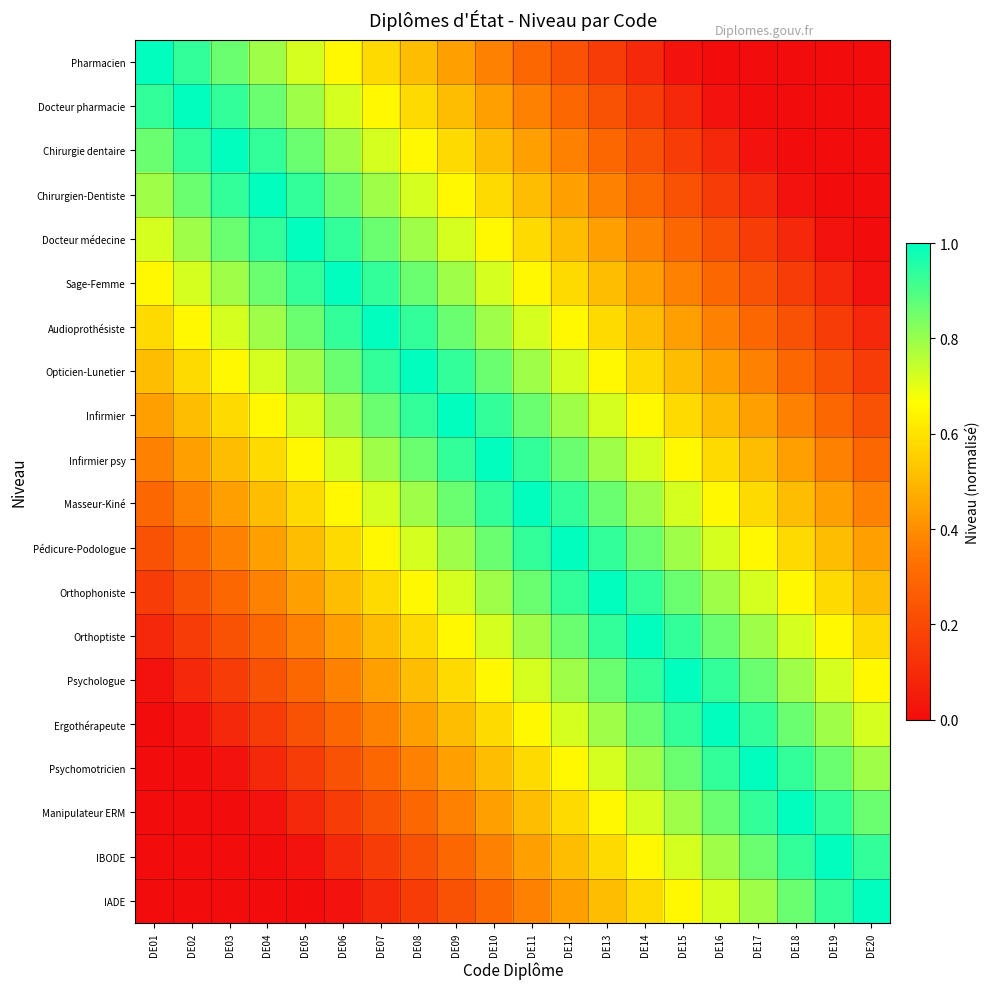

Reading right to left, what are all the values shown in this chart?

Pharmacien: DE20=0.0	DE19=0.0	DE18=0.0	DE17=0.0	DE16=0.0	DE15=0.0	DE14=0.1	DE13=0.2	DE12=0.2	DE11=0.3	DE10=0.4	DE09=0.4	DE08=0.5	DE07=0.6	DE06=0.6	DE05=0.7	DE04=0.8	DE03=0.9	DE02=0.9	DE01=1.0
Docteur pharmacie: DE20=0.0	DE19=0.0	DE18=0.0	DE17=0.0	DE16=0.0	DE15=0.1	DE14=0.2	DE13=0.2	DE12=0.3	DE11=0.4	DE10=0.4	DE09=0.5	DE08=0.6	DE07=0.6	DE06=0.7	DE05=0.8	DE04=0.9	DE03=0.9	DE02=1.0	DE01=0.9
Chirurgie dentaire: DE20=0.0	DE19=0.0	DE18=0.0	DE17=0.0	DE16=0.1	DE15=0.2	DE14=0.2	DE13=0.3	DE12=0.4	DE11=0.4	DE10=0.5	DE09=0.6	DE08=0.6	DE07=0.7	DE06=0.8	DE05=0.9	DE04=0.9	DE03=1.0	DE02=0.9	DE01=0.9
Chirurgien-Dentiste: DE20=0.0	DE19=0.0	DE18=0.0	DE17=0.1	DE16=0.2	DE15=0.2	DE14=0.3	DE13=0.4	DE12=0.4	DE11=0.5	DE10=0.6	DE09=0.6	DE08=0.7	DE07=0.8	DE06=0.9	DE05=0.9	DE04=1.0	DE03=0.9	DE02=0.9	DE01=0.8
Docteur médecine: DE20=0.0	DE19=0.0	DE18=0.1	DE17=0.2	DE16=0.2	DE15=0.3	DE14=0.4	DE13=0.4	DE12=0.5	DE11=0.6	DE10=0.6	DE09=0.7	DE08=0.8	DE07=0.9	DE06=0.9	DE05=1.0	DE04=0.9	DE03=0.9	DE02=0.8	DE01=0.7
Sage-Femme: DE20=0.0	DE19=0.1	DE18=0.2	DE17=0.2	DE16=0.3	DE15=0.4	DE14=0.4	DE13=0.5	DE12=0.6	DE11=0.6	DE10=0.7	DE09=0.8	DE08=0.9	DE07=0.9	DE06=1.0	DE05=0.9	DE04=0.9	DE03=0.8	DE02=0.7	DE01=0.6
Audioprothésiste: DE20=0.1	DE19=0.2	DE18=0.2	DE17=0.3	DE16=0.4	DE15=0.4	DE14=0.5	DE13=0.6	DE12=0.6	DE11=0.7	DE10=0.8	DE09=0.9	DE08=0.9	DE07=1.0	DE06=0.9	DE05=0.9	DE04=0.8	DE03=0.7	DE02=0.6	DE01=0.6
Opticien-Lunetier: DE20=0.2	DE19=0.2	DE18=0.3	DE17=0.4	DE16=0.4	DE15=0.5	DE14=0.6	DE13=0.6	DE12=0.7	DE11=0.8	DE10=0.9	DE09=0.9	DE08=1.0	DE07=0.9	DE06=0.9	DE05=0.8	DE04=0.7	DE03=0.6	DE02=0.6	DE01=0.5
Infirmier: DE20=0.2	DE19=0.3	DE18=0.4	DE17=0.4	DE16=0.5	DE15=0.6	DE14=0.6	DE13=0.7	DE12=0.8	DE11=0.9	DE10=0.9	DE09=1.0	DE08=0.9	DE07=0.9	DE06=0.8	DE05=0.7	DE04=0.6	DE03=0.6	DE02=0.5	DE01=0.4
Infirmier psy: DE20=0.3	DE19=0.4	DE18=0.4	DE17=0.5	DE16=0.6	DE15=0.6	DE14=0.7	DE13=0.8	DE12=0.9	DE11=0.9	DE10=1.0	DE09=0.9	DE08=0.9	DE07=0.8	DE06=0.7	DE05=0.6	DE04=0.6	DE03=0.5	DE02=0.4	DE01=0.4
Masseur-Kiné: DE20=0.4	DE19=0.4	DE18=0.5	DE17=0.6	DE16=0.6	DE15=0.7	DE14=0.8	DE13=0.9	DE12=0.9	DE11=1.0	DE10=0.9	DE09=0.9	DE08=0.8	DE07=0.7	DE06=0.6	DE05=0.6	DE04=0.5	DE03=0.4	DE02=0.4	DE01=0.3
Pédicure-Podologue: DE20=0.4	DE19=0.5	DE18=0.6	DE17=0.6	DE16=0.7	DE15=0.8	DE14=0.9	DE13=0.9	DE12=1.0	DE11=0.9	DE10=0.9	DE09=0.8	DE08=0.7	DE07=0.6	DE06=0.6	DE05=0.5	DE04=0.4	DE03=0.4	DE02=0.3	DE01=0.2
Orthophoniste: DE20=0.5	DE19=0.6	DE18=0.6	DE17=0.7	DE16=0.8	DE15=0.9	DE14=0.9	DE13=1.0	DE12=0.9	DE11=0.9	DE10=0.8	DE09=0.7	DE08=0.6	DE07=0.6	DE06=0.5	DE05=0.4	DE04=0.4	DE03=0.3	DE02=0.2	DE01=0.2
Orthoptiste: DE20=0.6	DE19=0.6	DE18=0.7	DE17=0.8	DE16=0.9	DE15=0.9	DE14=1.0	DE13=0.9	DE12=0.9	DE11=0.8	DE10=0.7	DE09=0.6	DE08=0.6	DE07=0.5	DE06=0.4	DE05=0.4	DE04=0.3	DE03=0.2	DE02=0.2	DE01=0.1
Psychologue: DE20=0.6	DE19=0.7	DE18=0.8	DE17=0.9	DE16=0.9	DE15=1.0	DE14=0.9	DE13=0.9	DE12=0.8	DE11=0.7	DE10=0.6	DE09=0.6	DE08=0.5	DE07=0.4	DE06=0.4	DE05=0.3	DE04=0.2	DE03=0.2	DE02=0.1	DE01=0.0
Ergothérapeute: DE20=0.7	DE19=0.8	DE18=0.9	DE17=0.9	DE16=1.0	DE15=0.9	DE14=0.9	DE13=0.8	DE12=0.7	DE11=0.6	DE10=0.6	DE09=0.5	DE08=0.4	DE07=0.4	DE06=0.3	DE05=0.2	DE04=0.2	DE03=0.1	DE02=0.0	DE01=0.0
Psychomotricien: DE20=0.8	DE19=0.9	DE18=0.9	DE17=1.0	DE16=0.9	DE15=0.9	DE14=0.8	DE13=0.7	DE12=0.6	DE11=0.6	DE10=0.5	DE09=0.4	DE08=0.4	DE07=0.3	DE06=0.2	DE05=0.2	DE04=0.1	DE03=0.0	DE02=0.0	DE01=0.0
Manipulateur ERM: DE20=0.9	DE19=0.9	DE18=1.0	DE17=0.9	DE16=0.9	DE15=0.8	DE14=0.7	DE13=0.6	DE12=0.6	DE11=0.5	DE10=0.4	DE09=0.4	DE08=0.3	DE07=0.2	DE06=0.2	DE05=0.1	DE04=0.0	DE03=0.0	DE02=0.0	DE01=0.0
IBODE: DE20=0.9	DE19=1.0	DE18=0.9	DE17=0.9	DE16=0.8	DE15=0.7	DE14=0.6	DE13=0.6	DE12=0.5	DE11=0.4	DE10=0.4	DE09=0.3	DE08=0.2	DE07=0.2	DE06=0.1	DE05=0.0	DE04=0.0	DE03=0.0	DE02=0.0	DE01=0.0
IADE: DE20=1.0	DE19=0.9	DE18=0.9	DE17=0.8	DE16=0.7	DE15=0.6	DE14=0.6	DE13=0.5	DE12=0.4	DE11=0.4	DE10=0.3	DE09=0.2	DE08=0.2	DE07=0.1	DE06=0.0	DE05=0.0	DE04=0.0	DE03=0.0	DE02=0.0	DE01=0.0